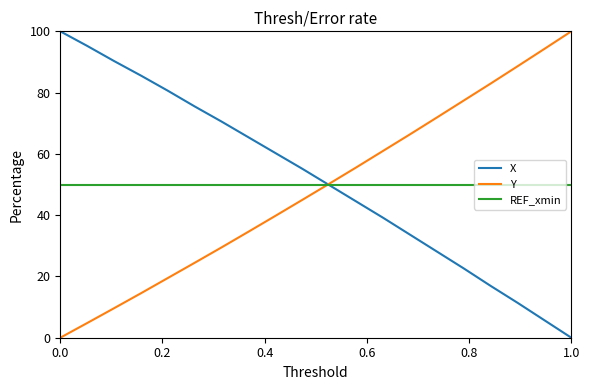

What is the greatest value displayed?

100.0